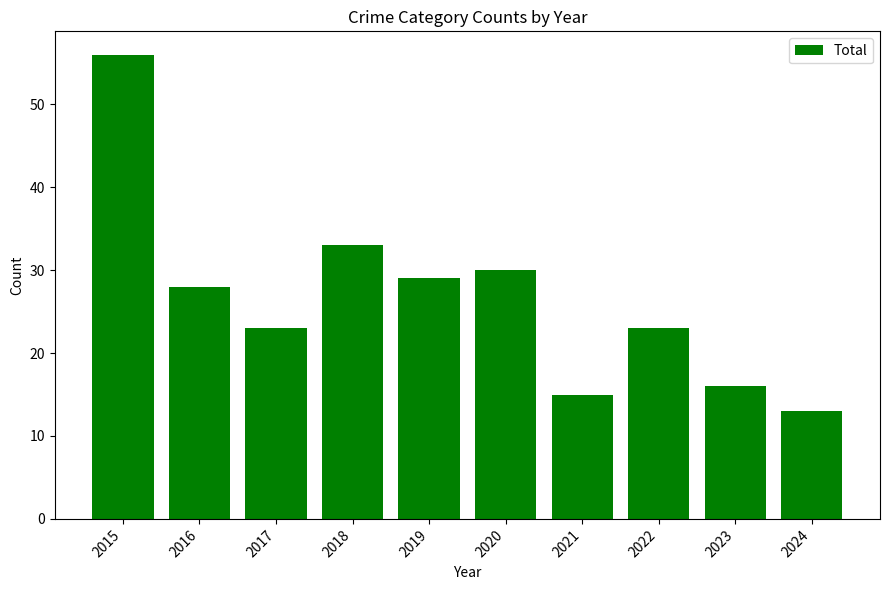

What is the value of the 8th bar from the left?

23